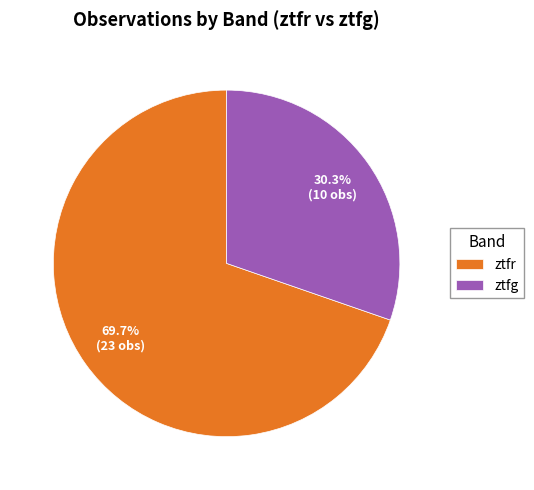

Is it true that ztfr is 84% of the pie?

False